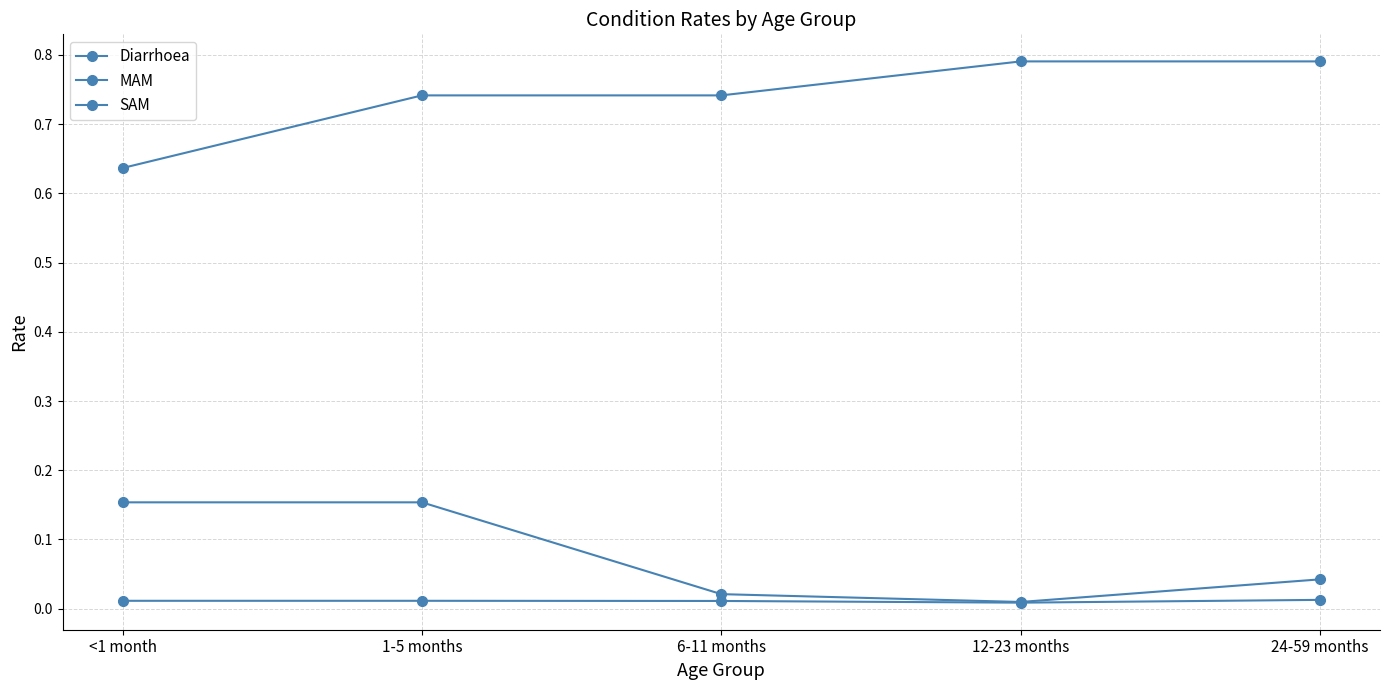

Between 12-23 months and <1 month, which is larger?

12-23 months